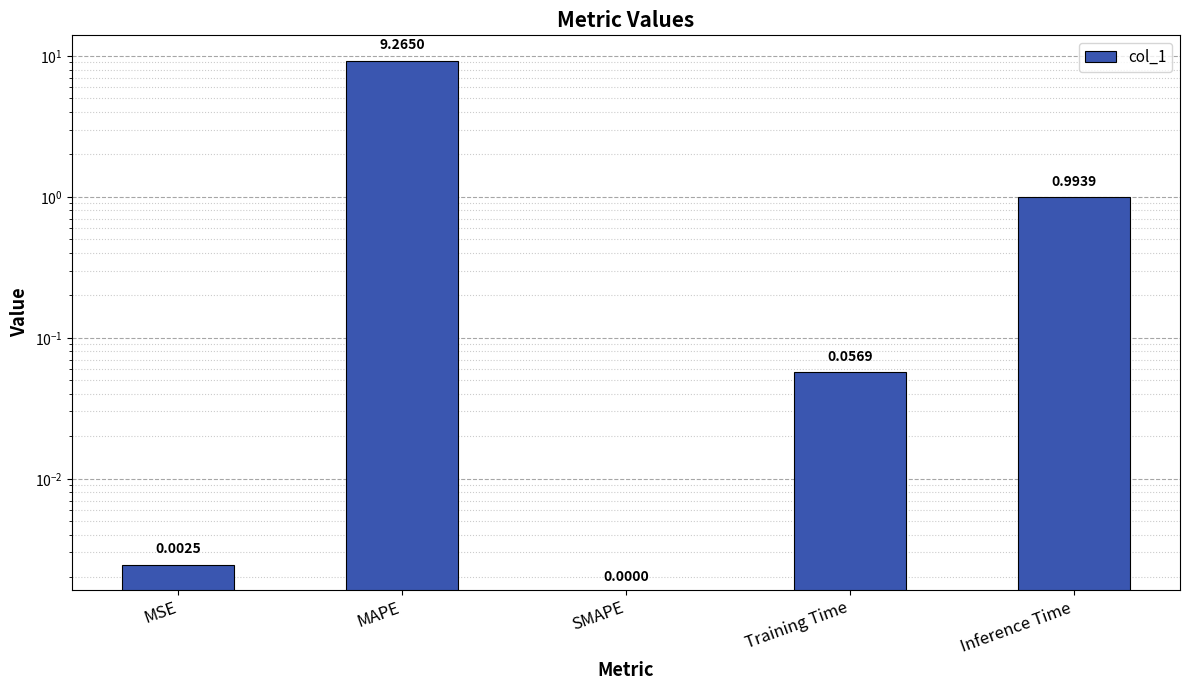

The chart shows a value of 0.1 at Training Time. True or false?

True